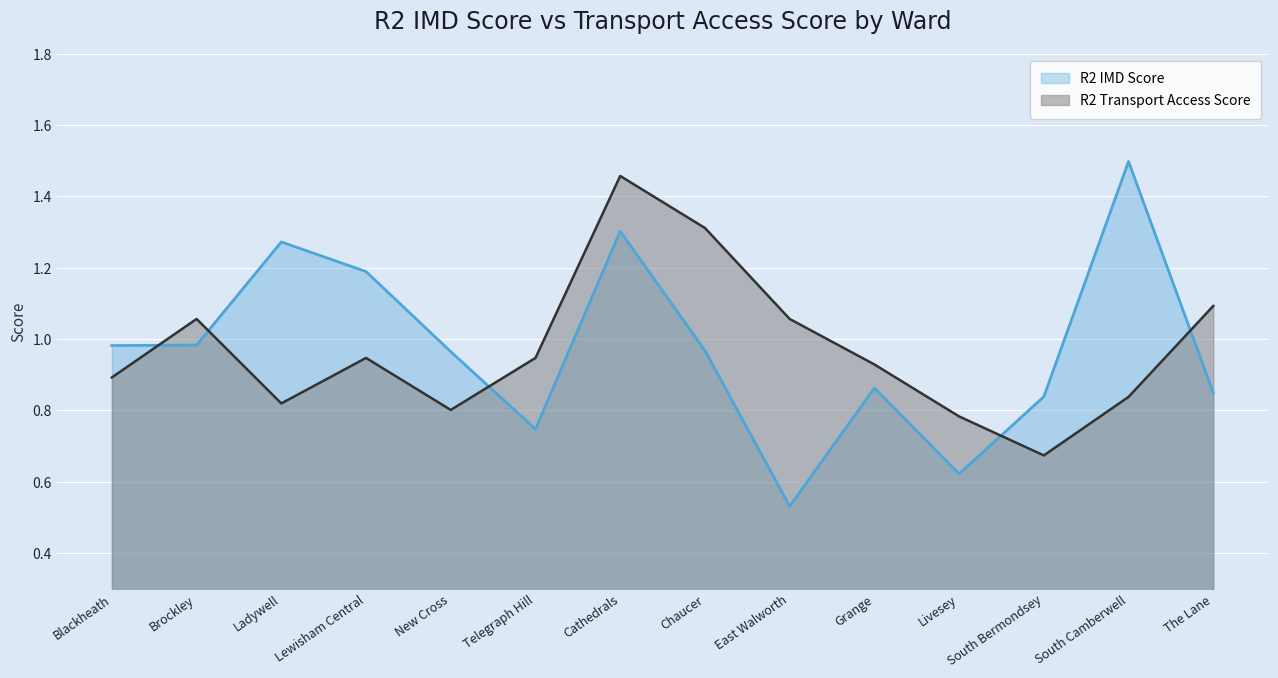

Which label corresponds to the smallest value in the chart?

East Walworth